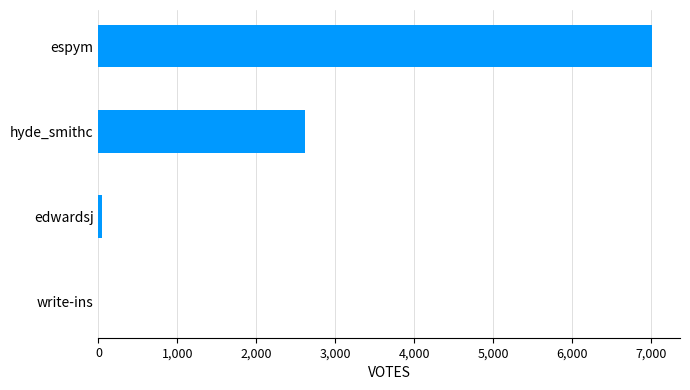

Reading bottom to top, extract all data points from this chart.

write-ins=0	edwardsj=42	hyde_smithc=2623	espym=7020